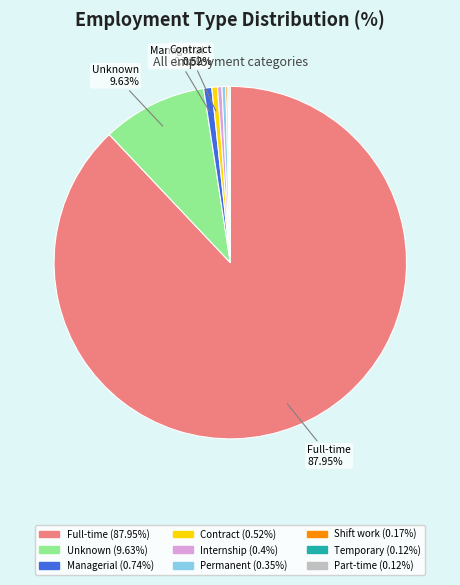

Does any single category account for the majority?

Yes